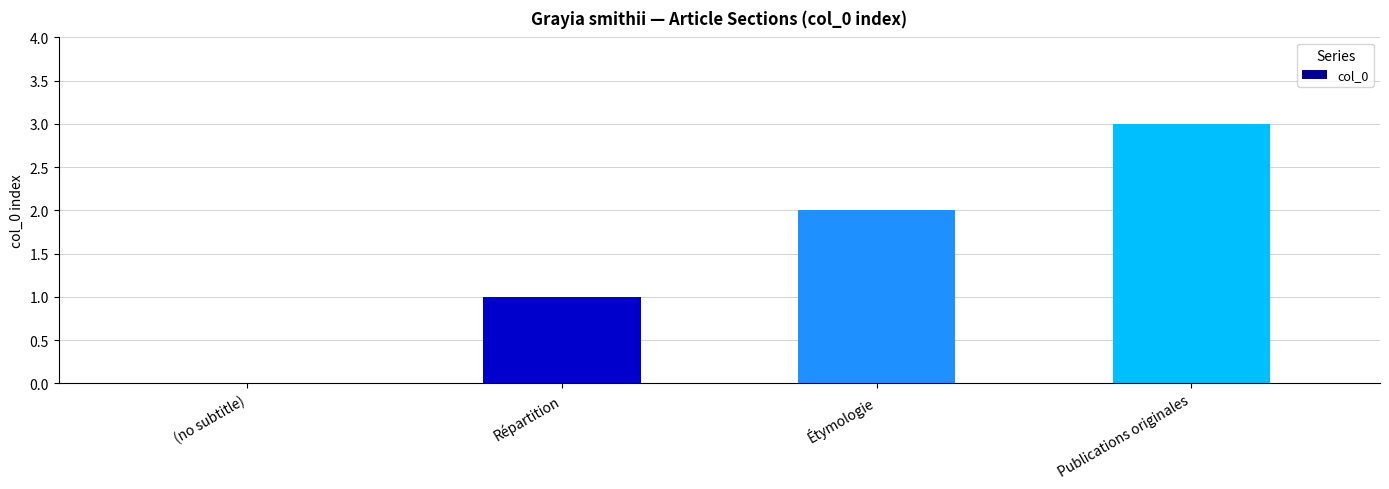

Does the chart contain stacked bars?

No